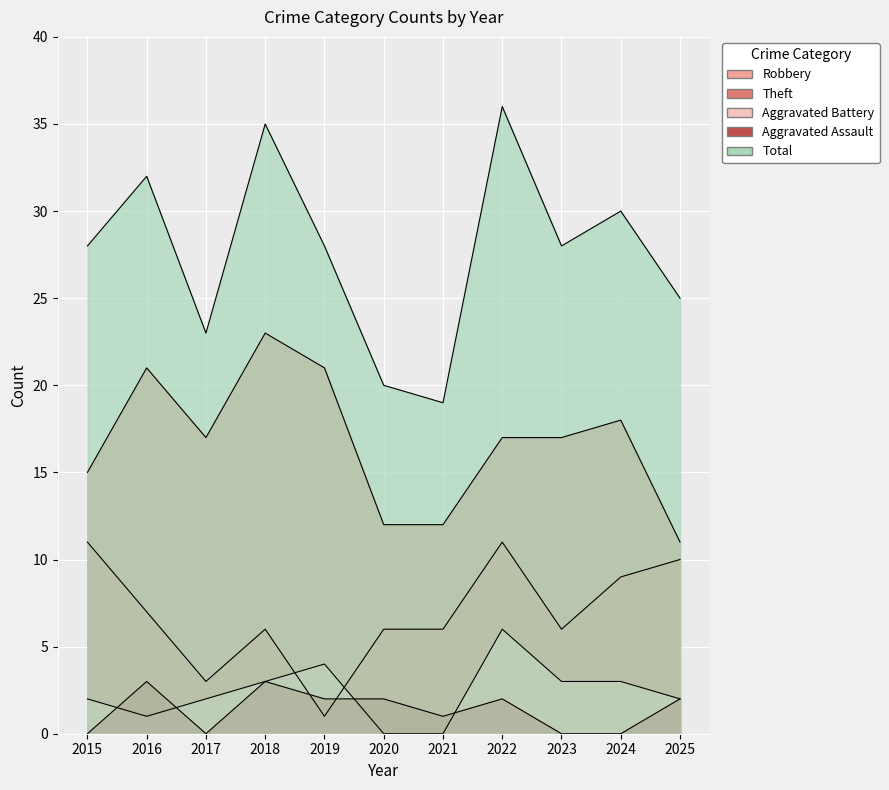

At which label does Robbery reach its minimum?

2019